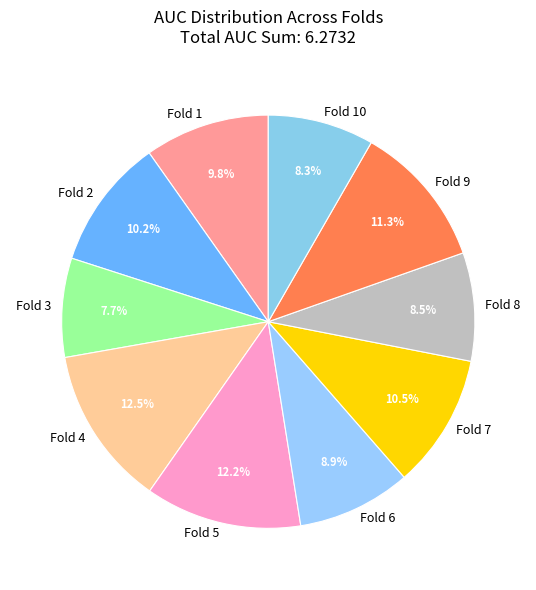

How much of the chart is everything except Fold 9?

88.7%